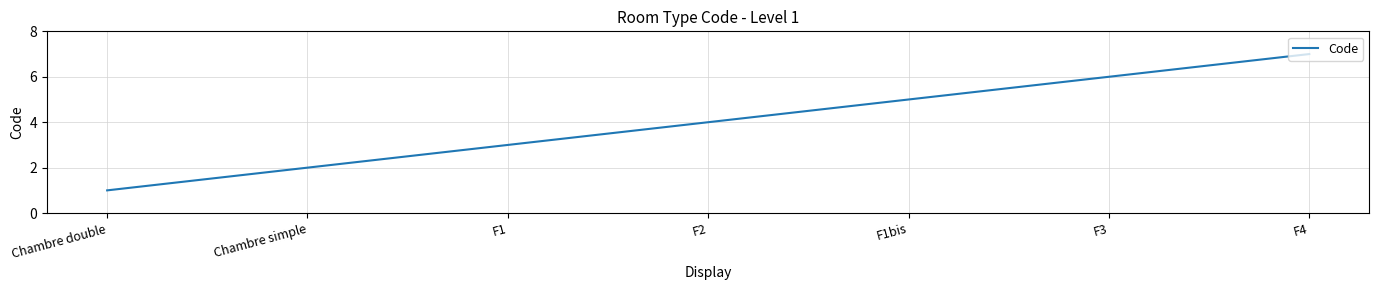

Which category has the highest value across all series?

F4